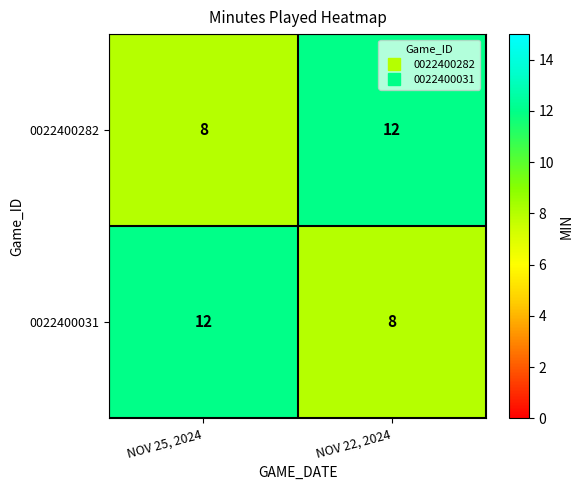

The value of 0022400282 at NOV 25, 2024 is 8. True or false?

True